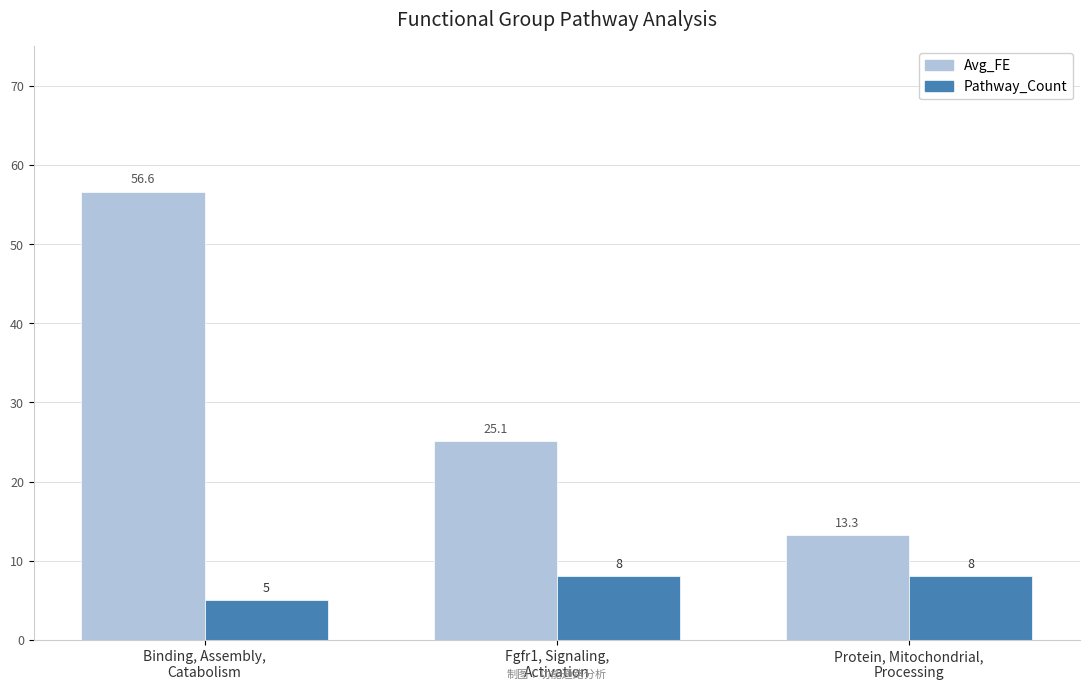

Reading left to right, transcribe all the data shown in this chart.

Avg_FE: 56.6	25.1	13.3
Pathway_Count: 5.0	8.0	8.0